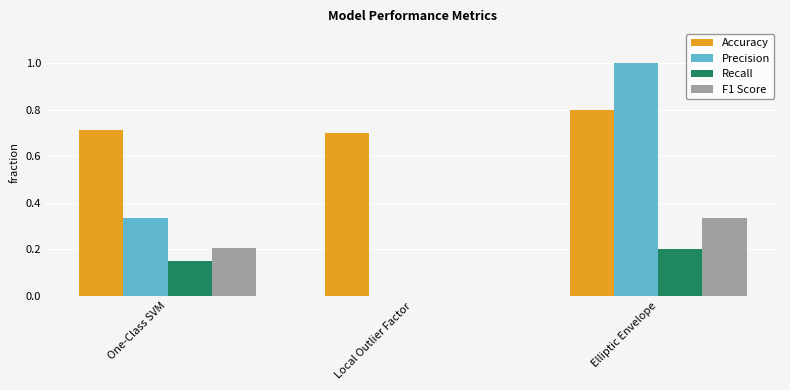

The Precision series shows 1.0 at Elliptic Envelope. True or false?

True